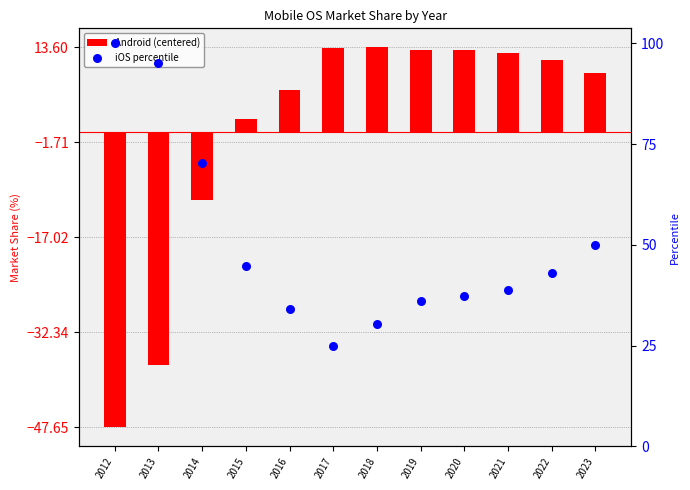

Is the value of Android (centered) at 2022 greater than the value of iOS percentile at 2021?

No